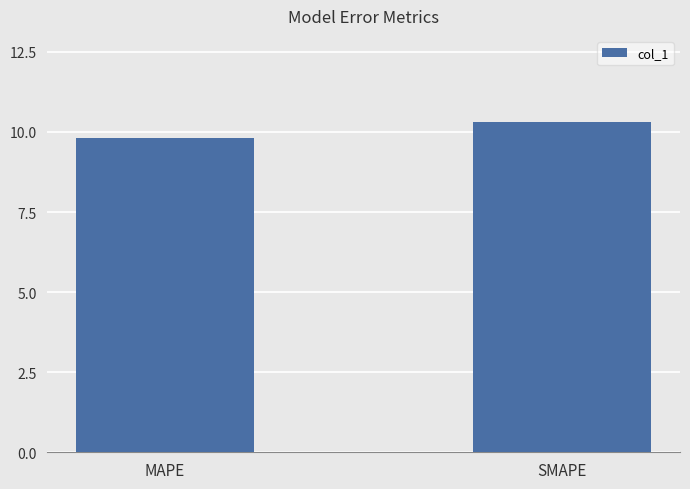

True or false: the data shows 7.2 at SMAPE.

False